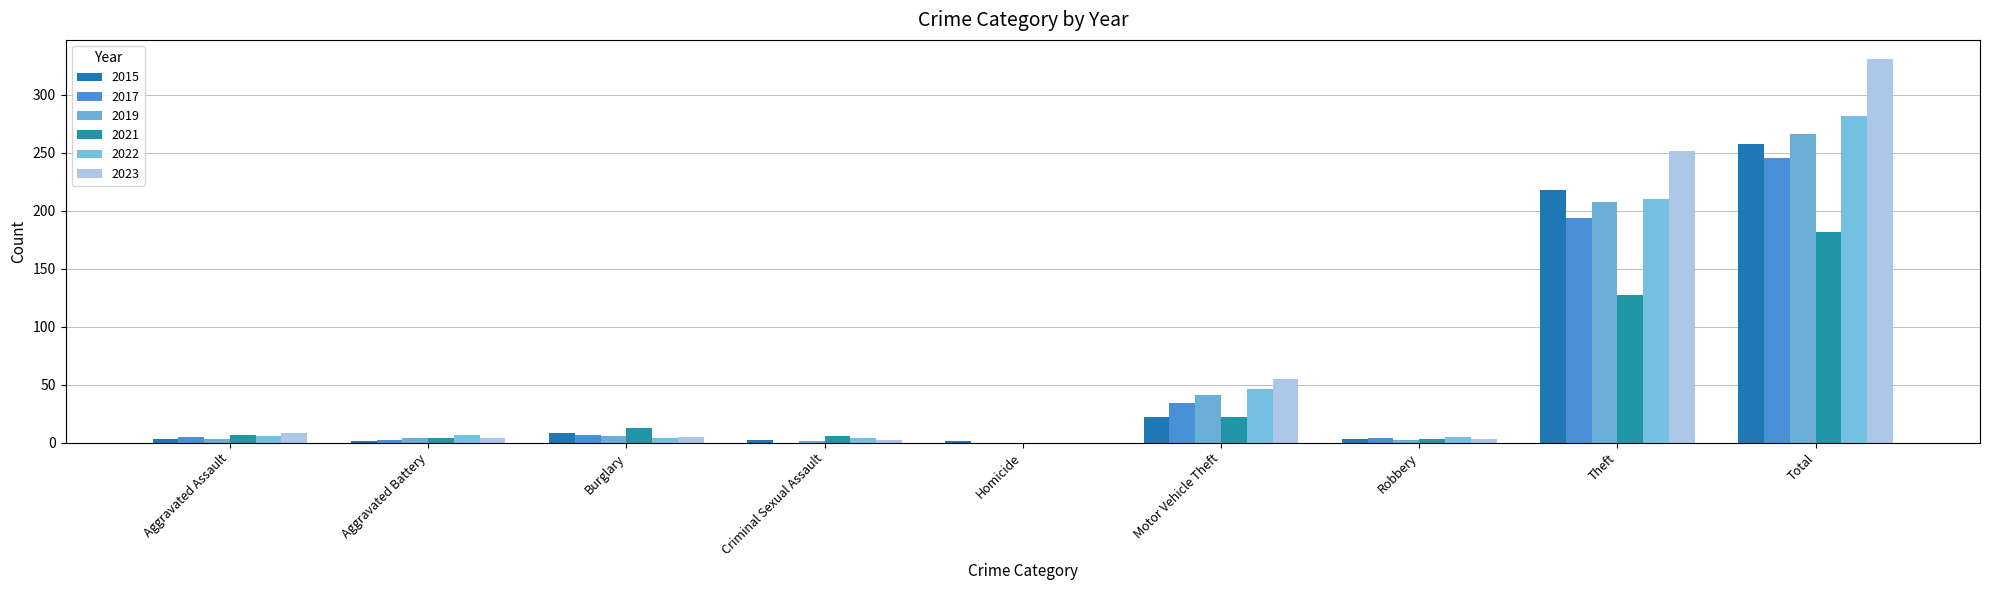

How many series are shown in this chart?

6